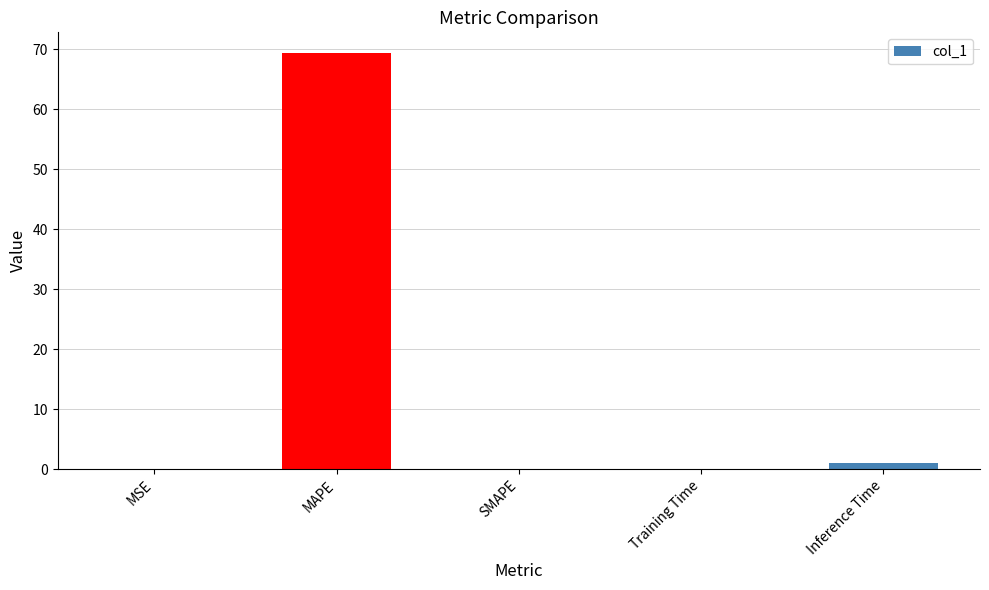

What is the change in value from MAPE to SMAPE?

-69.4